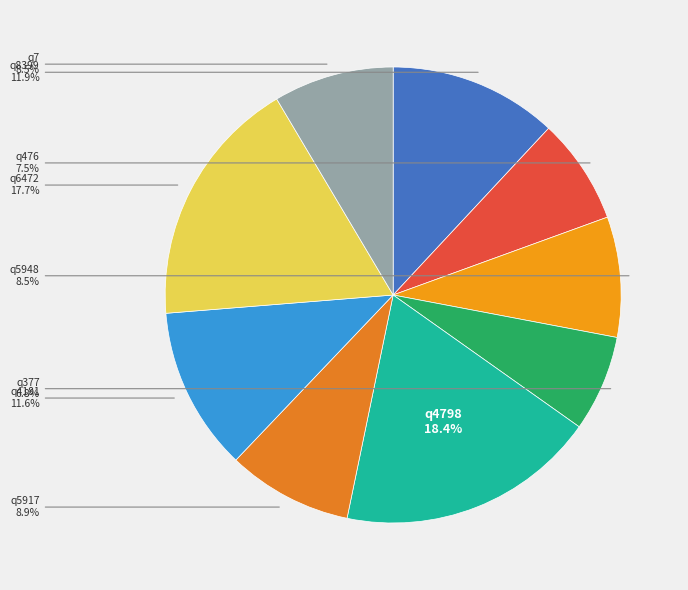

Is there any slice that represents more than half of the pie?

No